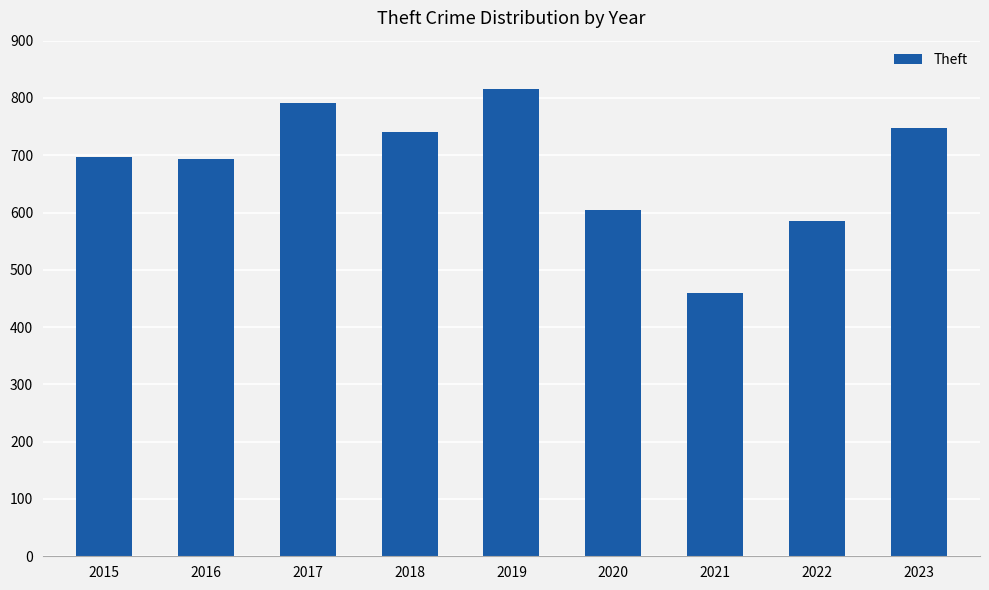

What is the value of the 8th bar from the left?

586